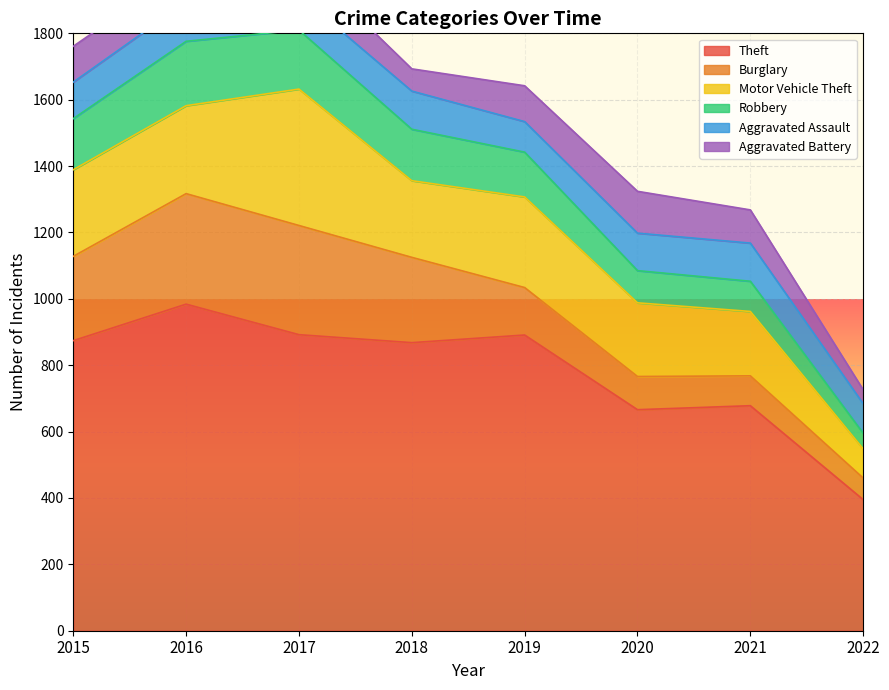

True or false: Aggravated Battery has more than 0 interior local peaks.

True